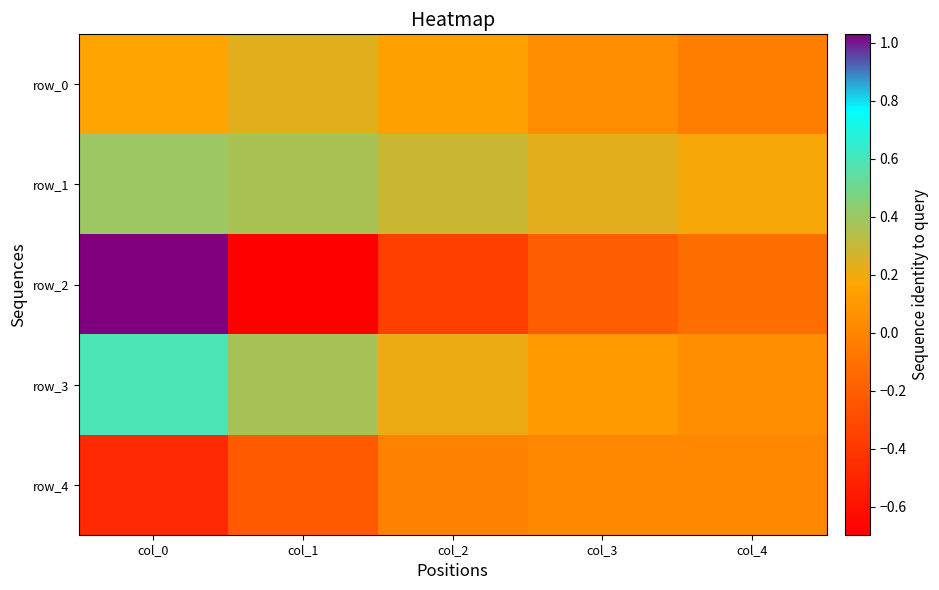

How many data points in row_4 are less than 0?

3